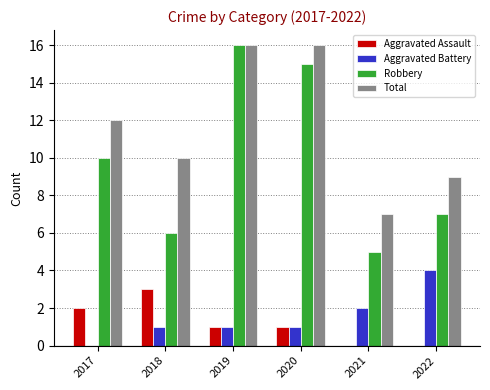

What is the approximate value of Aggravated Battery at 2019?

1